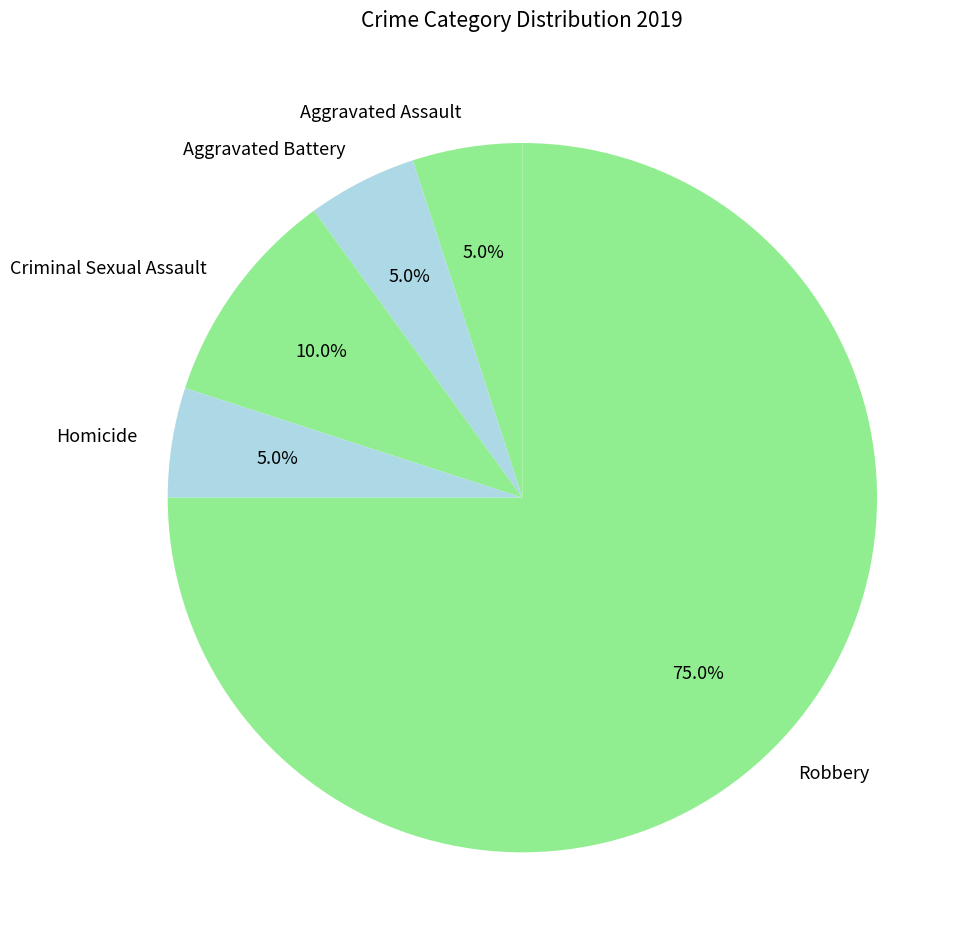

What percentage is the Homicide slice, to the nearest percent?

5%